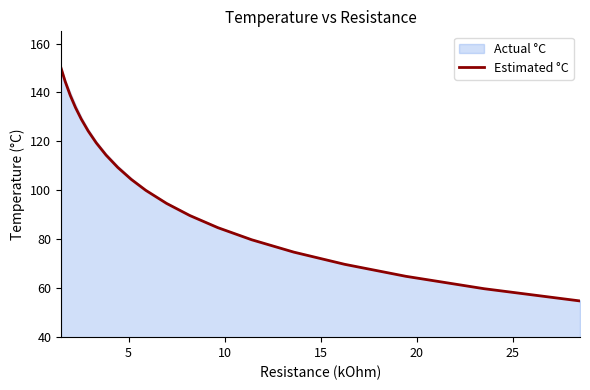

Does the chart have visible grid lines?

No